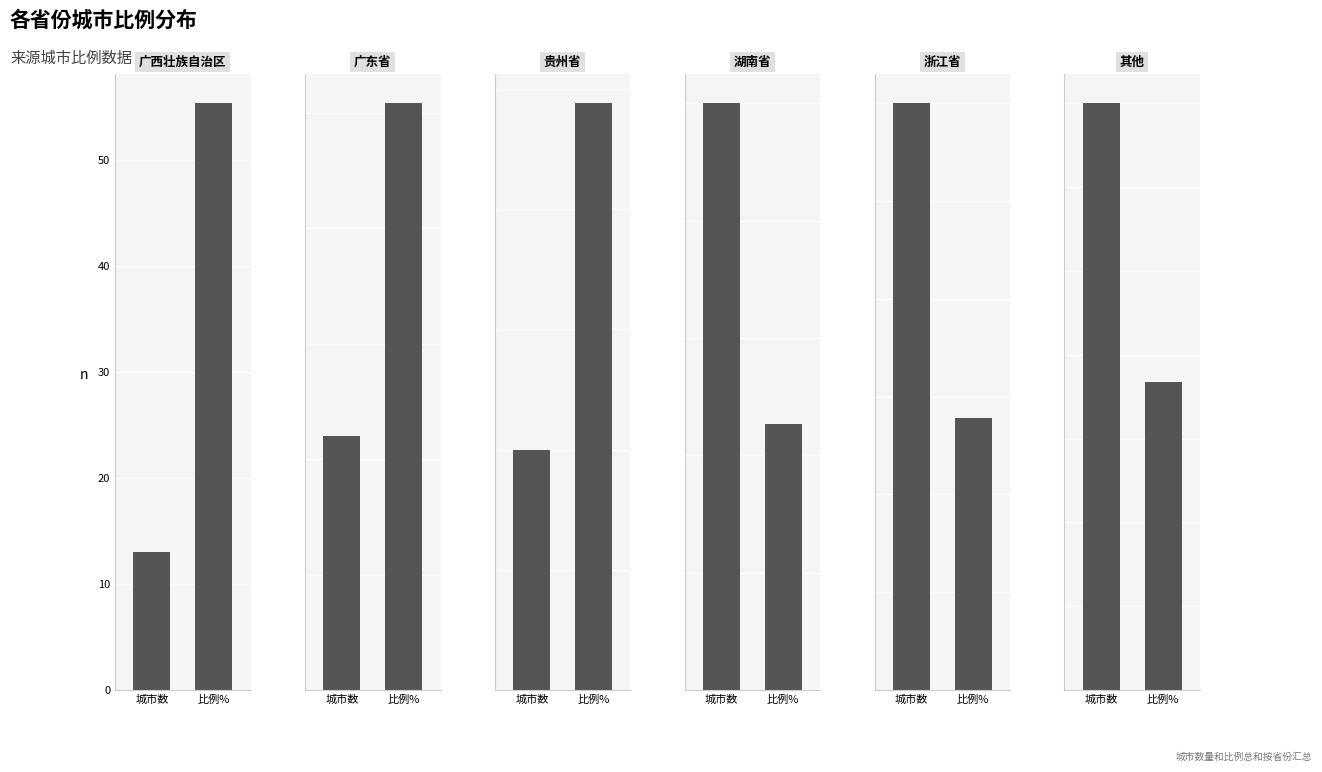

What is the value of the 贵州省 bar at the 2nd from the left?

2.4